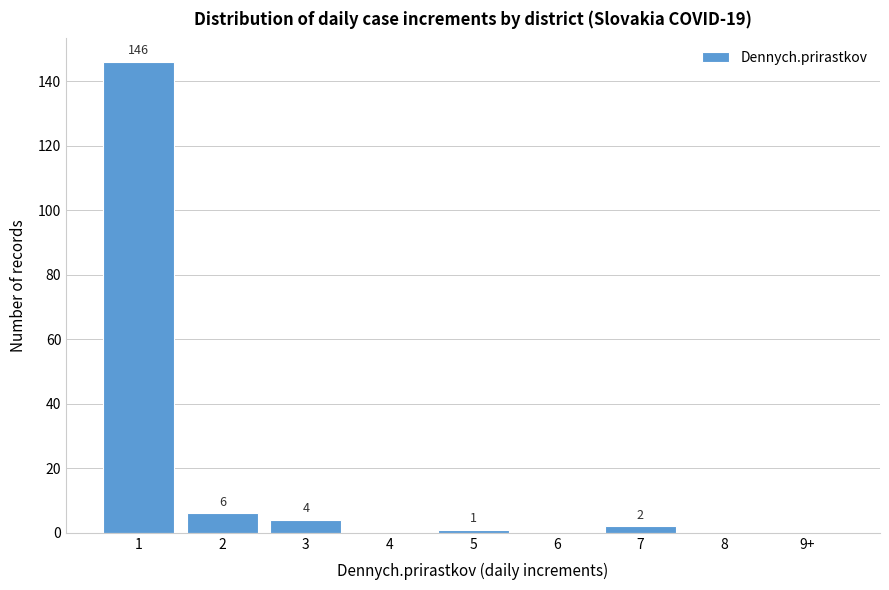

Reading left to right, list all the values displayed in this chart.

1=146	2=6	3=4	4=0	5=1	6=0	7=2	8=0	9+=0